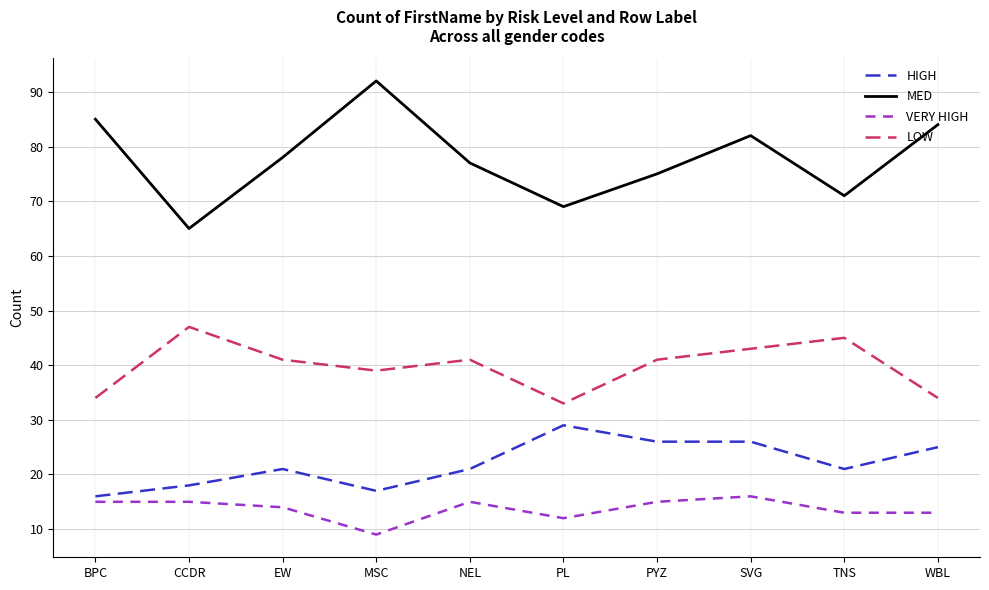

Rank the series by their maximum value, from lowest to highest.

VERY HIGH, HIGH, LOW, MED